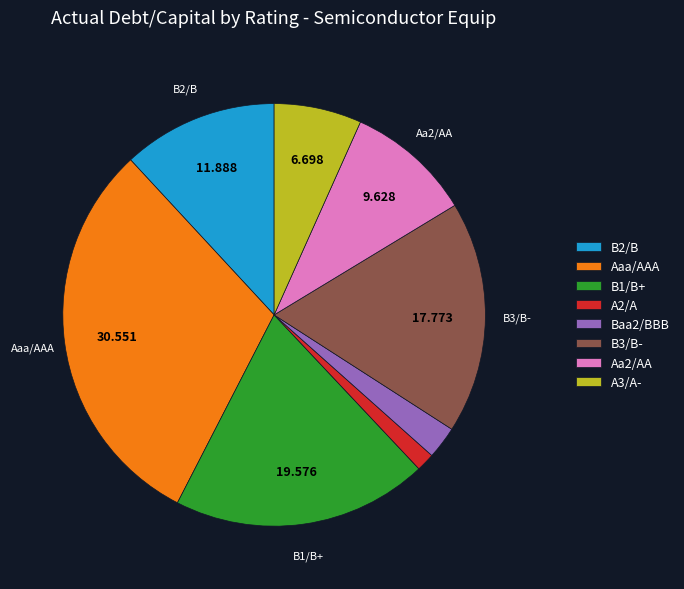

Which has a higher value, Baa2/BBB or Aa2/AA?

Aa2/AA